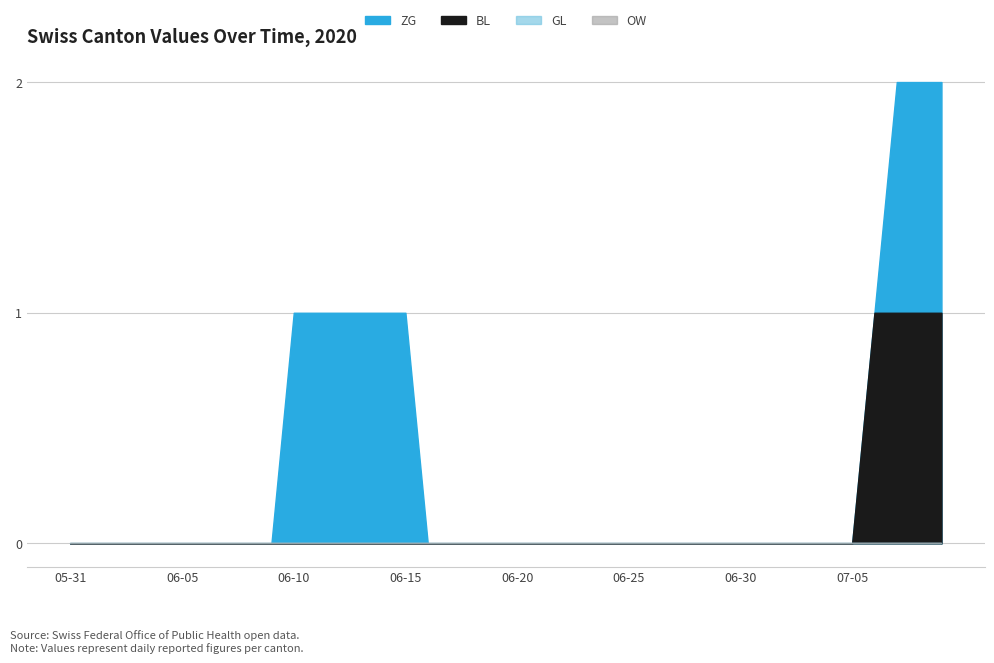

At how many categories does at least one series exceed 1?

3